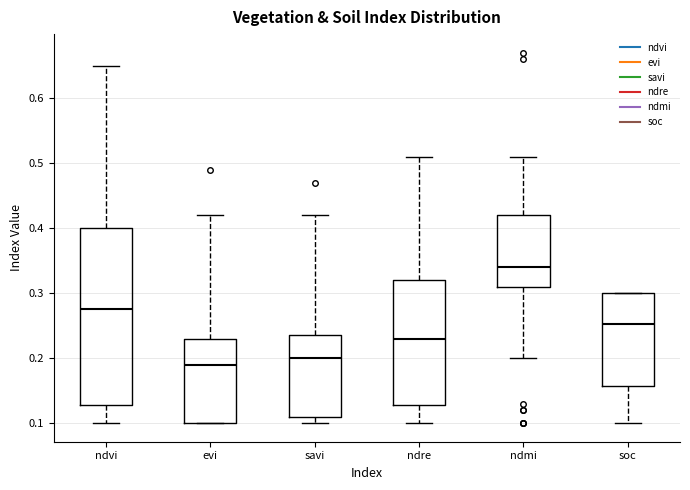

Reading left to right, read every box against the y-axis: the position of its median line, the range the box covers, and the ends of its whiskers. The values are not printed on the chart, so give them approximately, as read against the axis.

ndvi: median 0.28, box 0.13 to 0.40, whiskers 0.10 to 0.65
evi: median 0.19, box 0.10 to 0.23, whiskers 0.10 to 0.42
savi: median 0.20, box 0.11 to 0.24, whiskers 0.10 to 0.42
ndre: median 0.23, box 0.13 to 0.32, whiskers 0.10 to 0.51
ndmi: median 0.34, box 0.31 to 0.42, whiskers 0.20 to 0.51
soc: median 0.25, box 0.16 to 0.30, whiskers 0.10 to 0.30